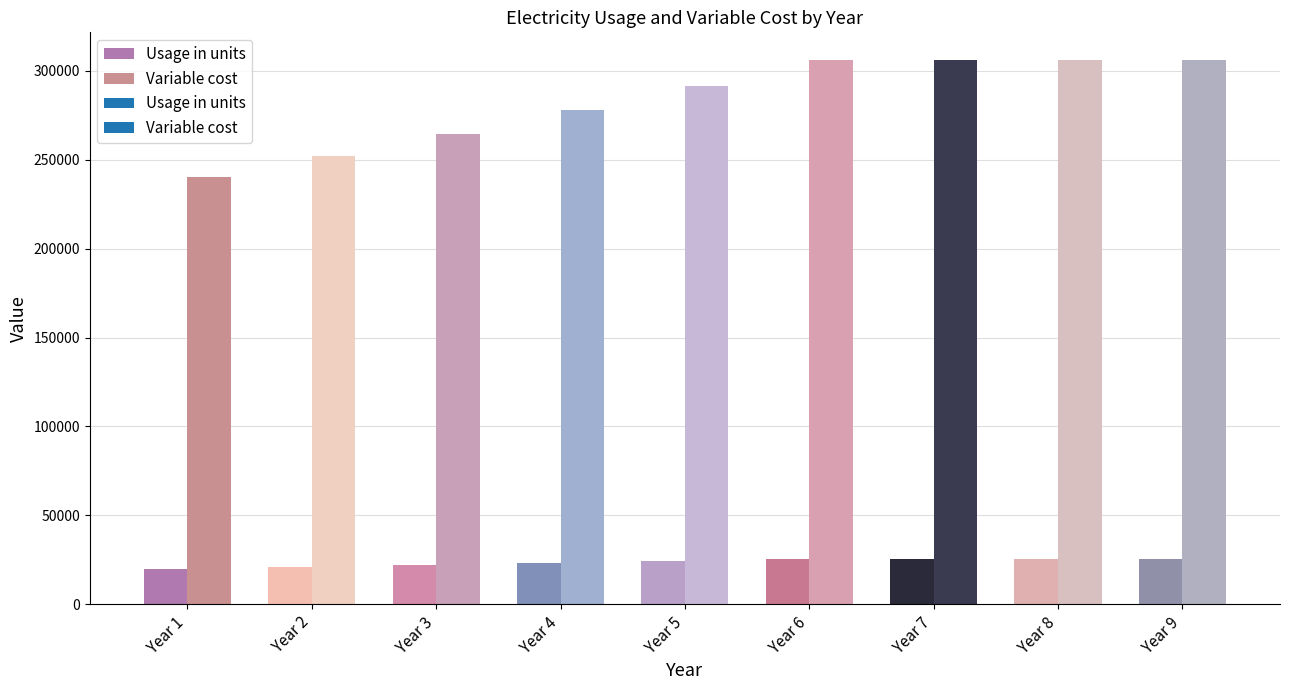

What is the sum of all Usage in units values?

212615.1